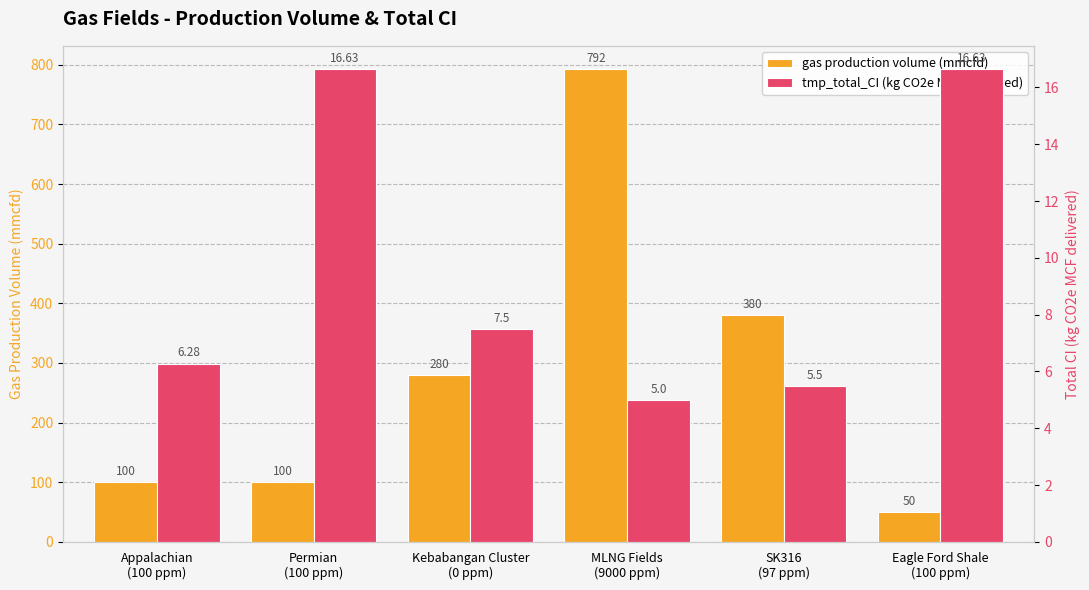

What is the value of the tmp_total_CI (kg CO2e MCF delivered) bar at the 6th from the left?

16.6